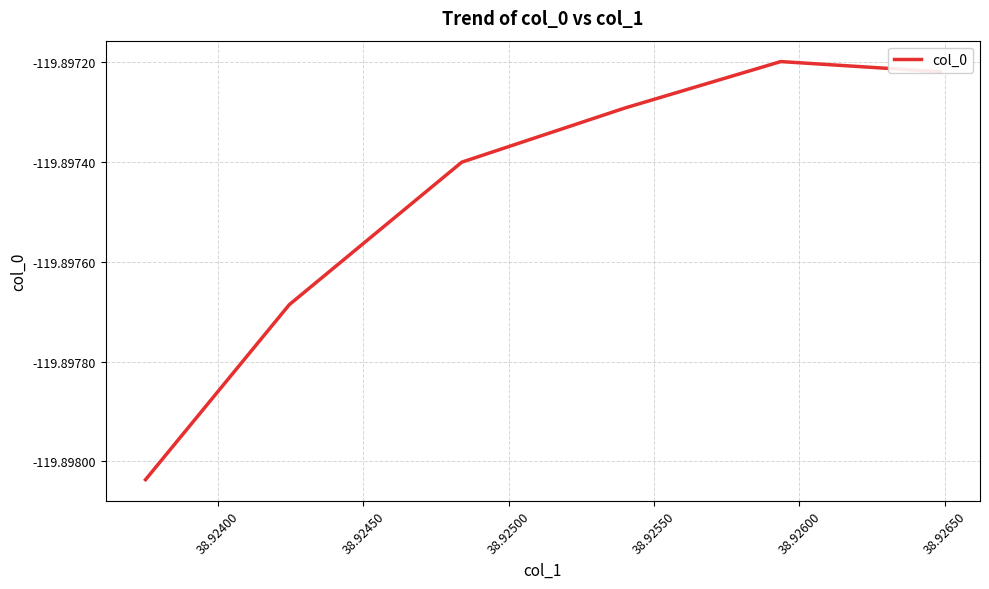

How many interior local peaks (higher than both neighbors) does the data have?

1